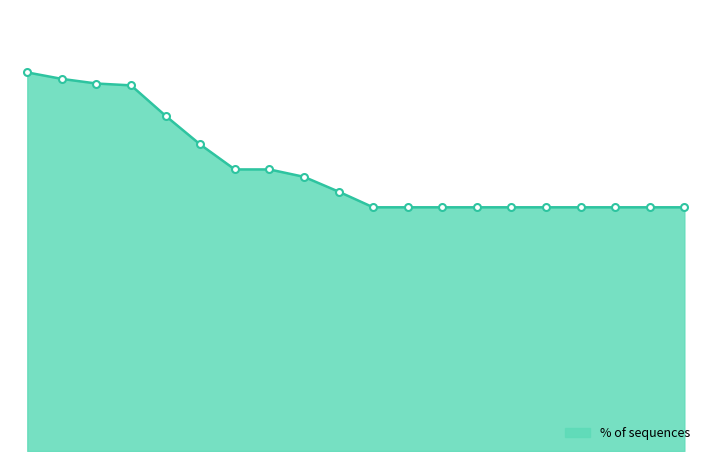

What is the difference between the second highest and minimum values?

20.4